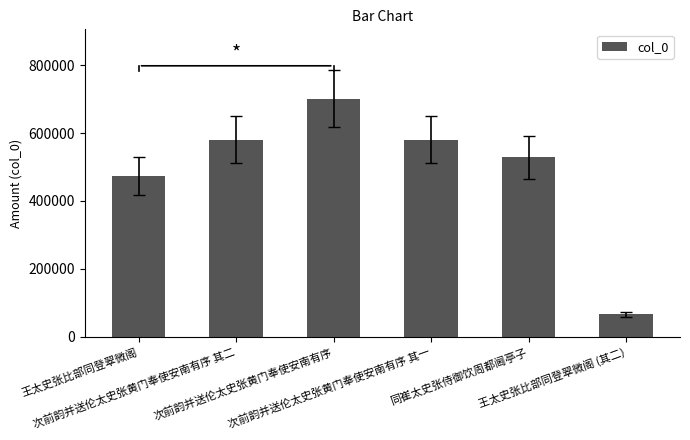

What is the difference between the maximum and second lowest values?

227736